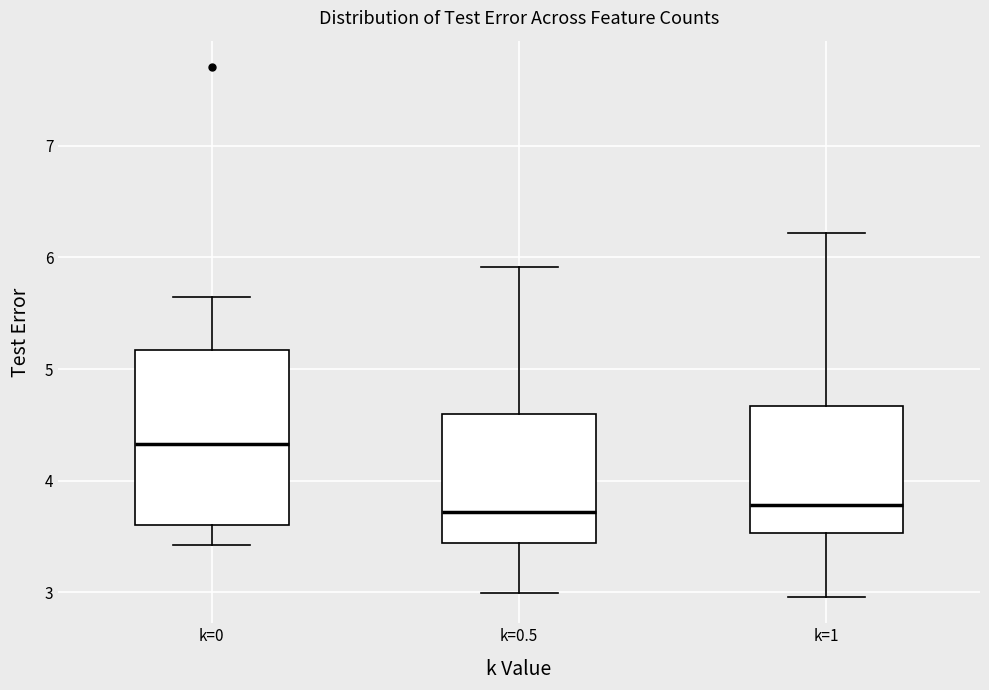

Reading left to right, read every box against the y-axis: the position of its median line, the range the box covers, and the ends of its whiskers. The values are not printed on the chart, so give them approximately, as read against the axis.

k=0: median 4.3, box 3.6 to 5.2, whiskers 3.4 to 5.6
k=0.5: median 3.7, box 3.4 to 4.6, whiskers 3.0 to 5.9
k=1: median 3.8, box 3.5 to 4.7, whiskers 3.0 to 6.2